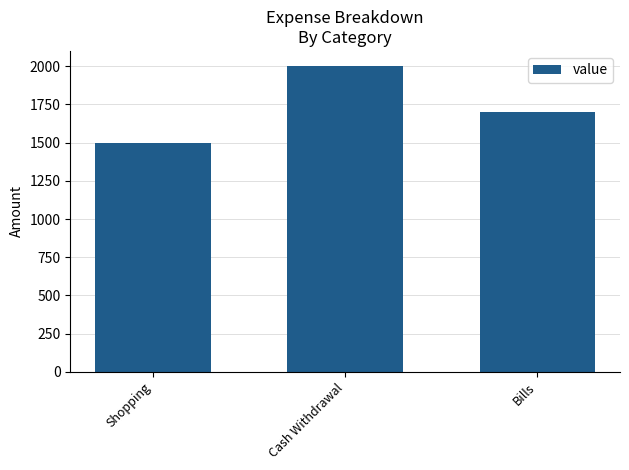

Count the number of categories in the chart.

3